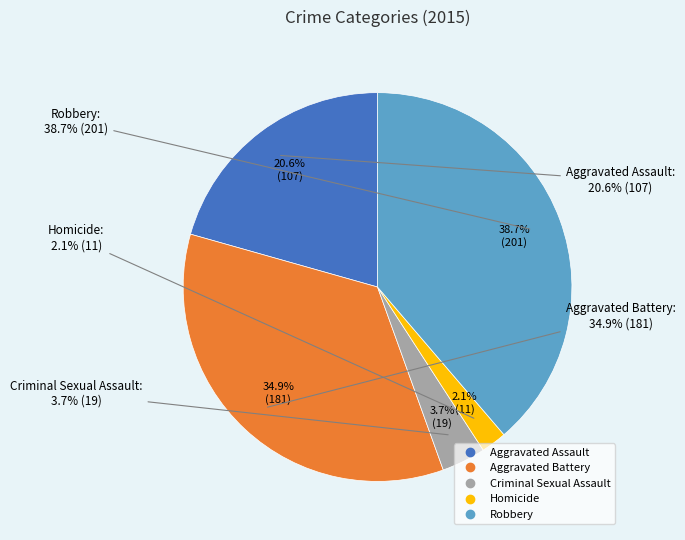

To the nearest percent, what percentage of the pie is Criminal Sexual Assault?

4%